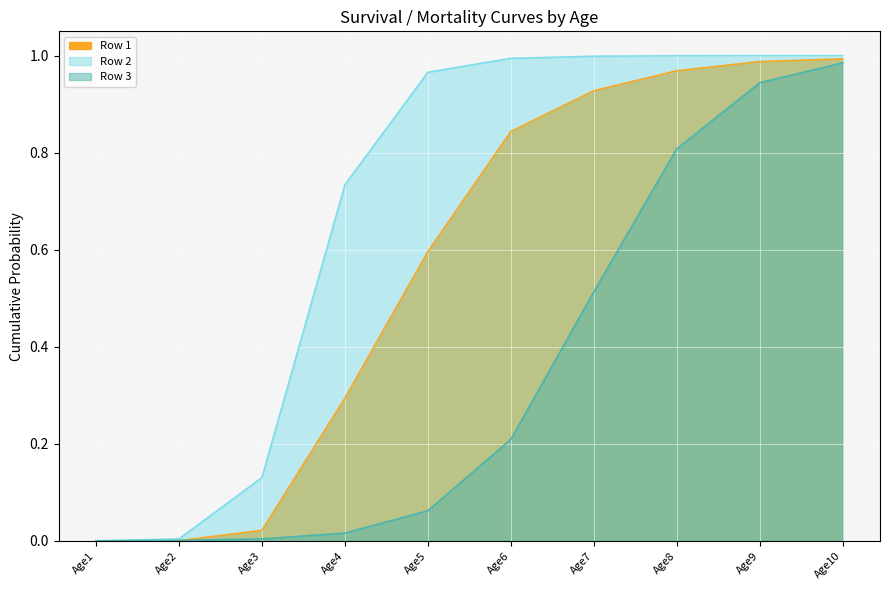

True or false: Row 1 has more than 2 interior local peaks.

False